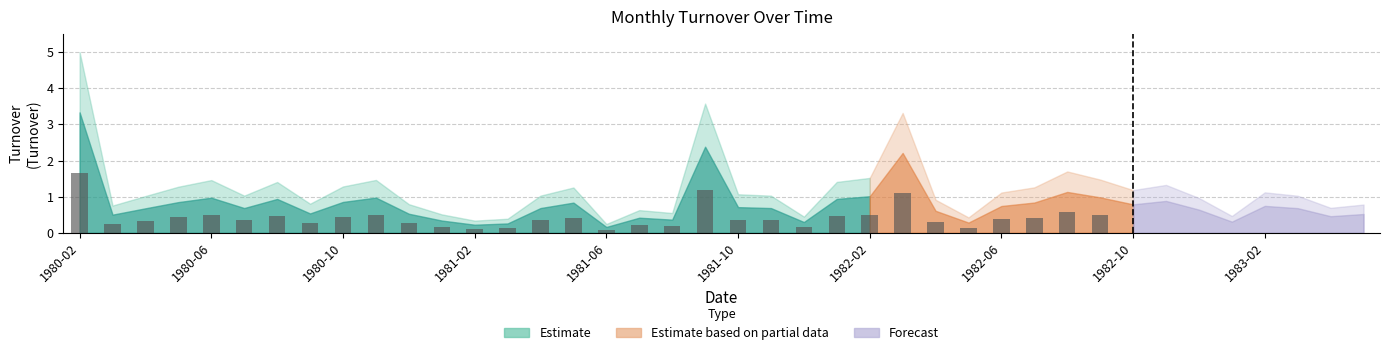

What is the change in value from 1980-04 to 1981-08?

-0.3